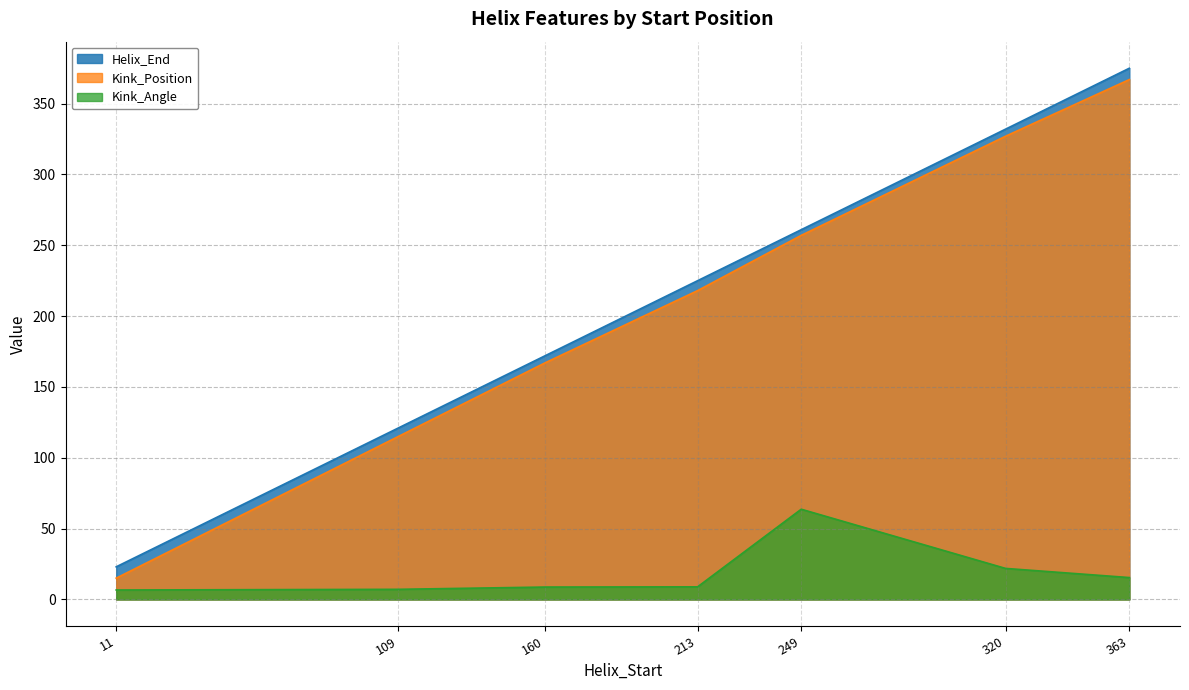

How many distinct data groups are displayed?

3